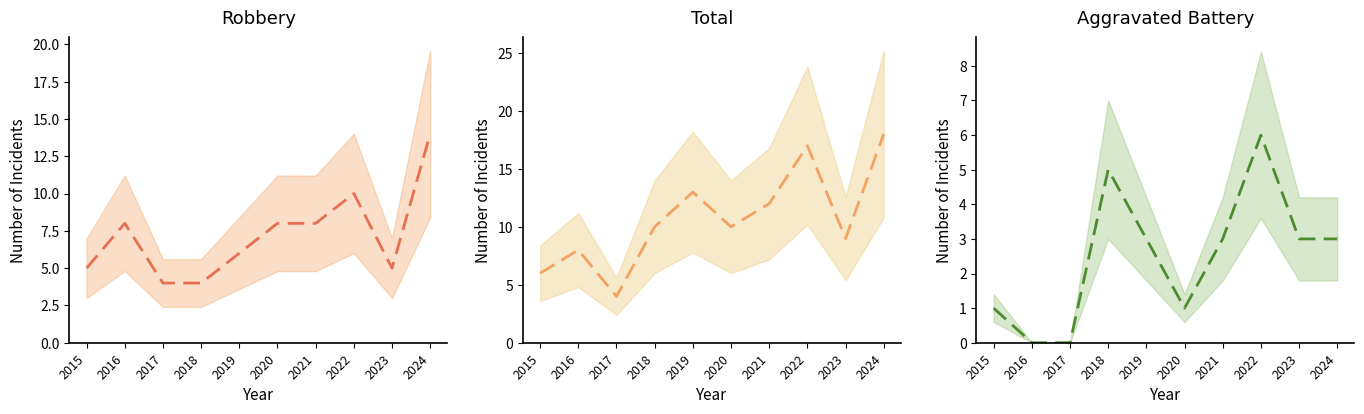

What is the difference between the maximum and second lowest values in the Robbery series?

10